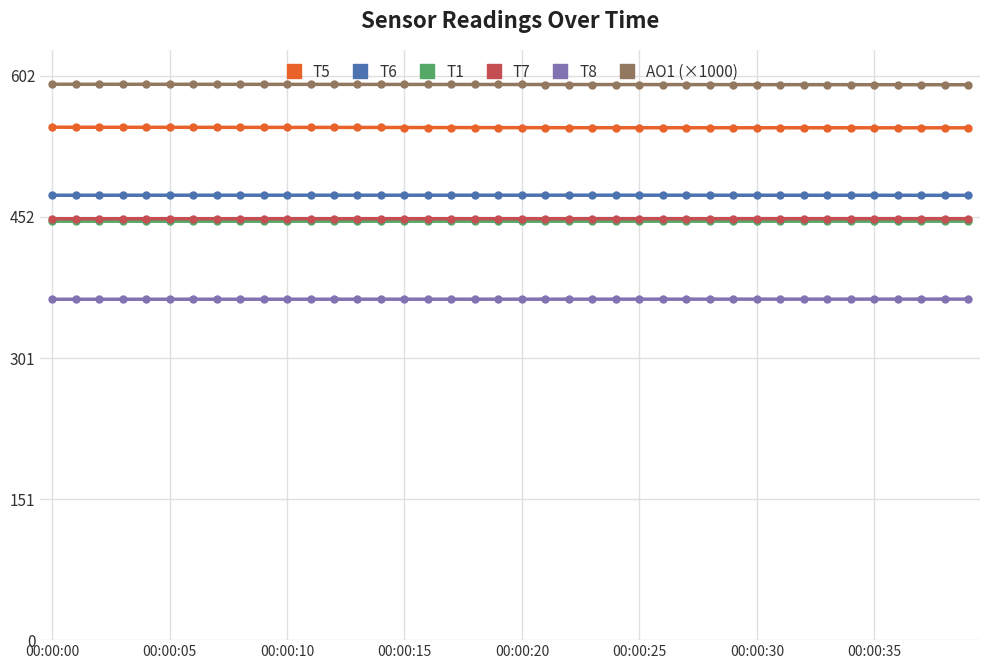

What is the value of the T1 point at the 39th from the left?

447.2